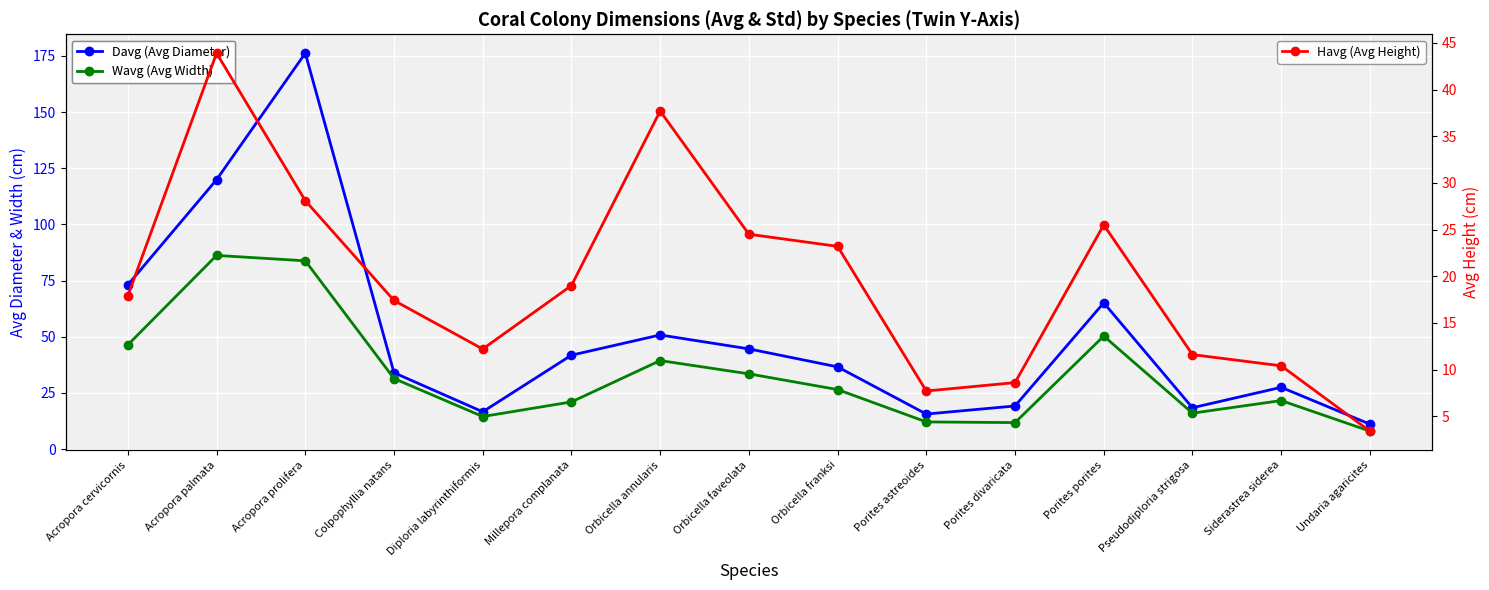

Rank the categories by Havg (Avg Height) value from lowest to highest.

Undaria agaricites, Porites astreoides, Porites divaricata, Siderastrea siderea, Pseudodiploria strigosa, Diploria labyrinthiformis, Colpophyllia natans, Acropora cervicornis, Millepora complanata, Orbicella franksi, Orbicella faveolata, Porites porites, Acropora prolifera, Orbicella annularis, Acropora palmata